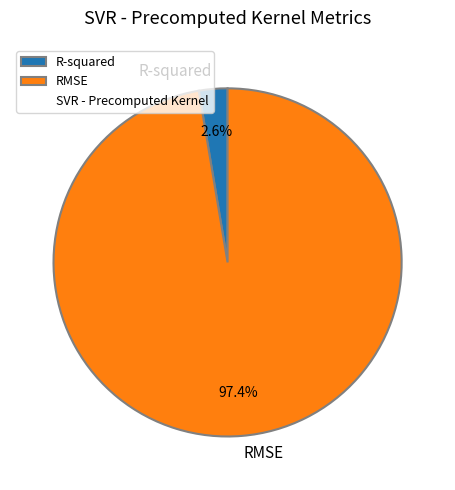

The R-squared slice represents 3% of the pie. True or false?

True